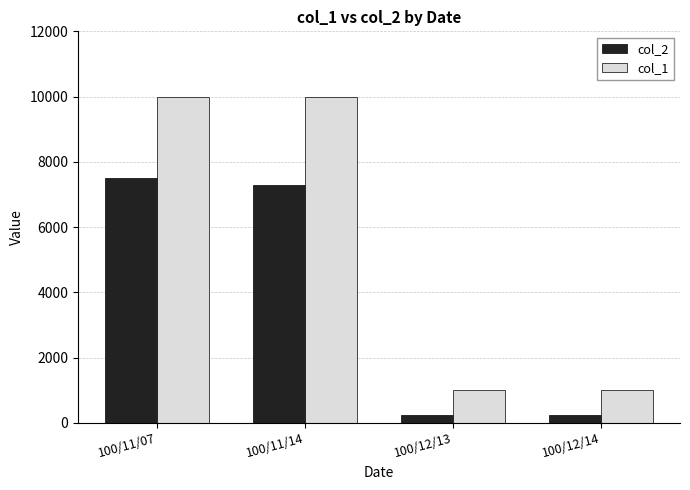

At which label is col_2 closest to 3870?

100/11/14